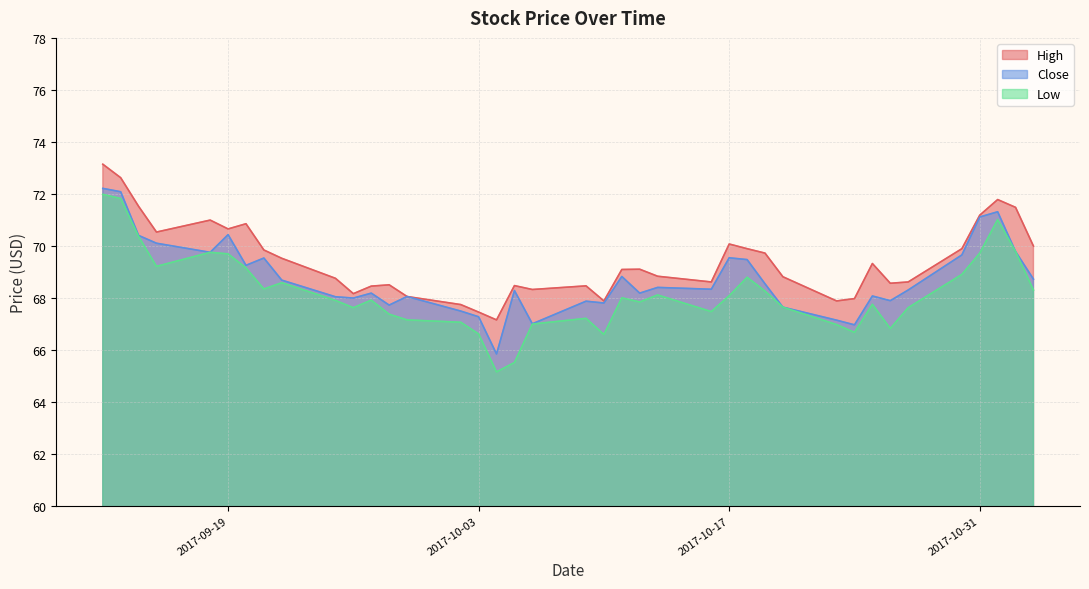

What are all the series names shown in the legend?

High, Close, Low